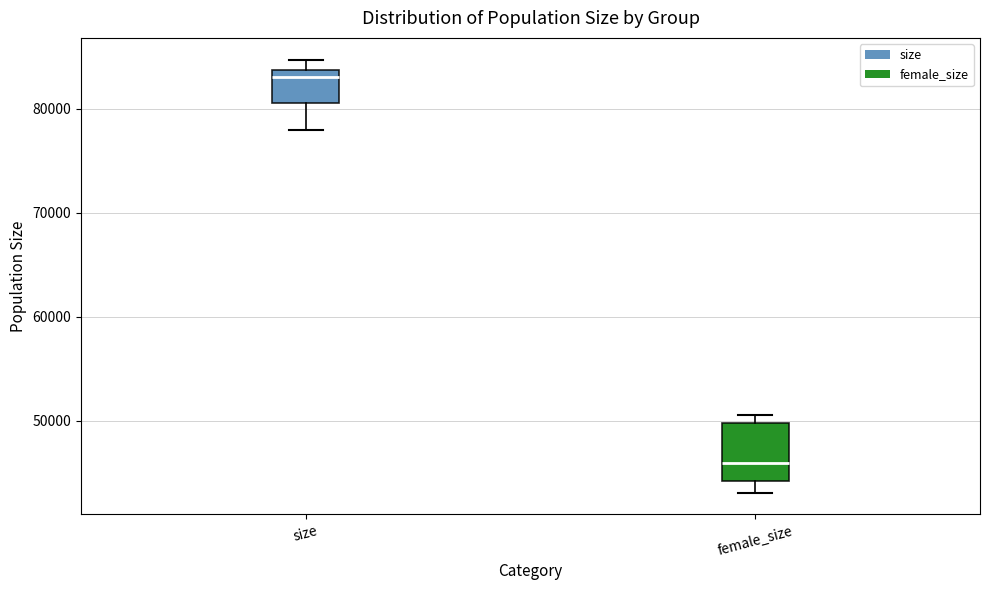

Which box's median line is the highest?

size